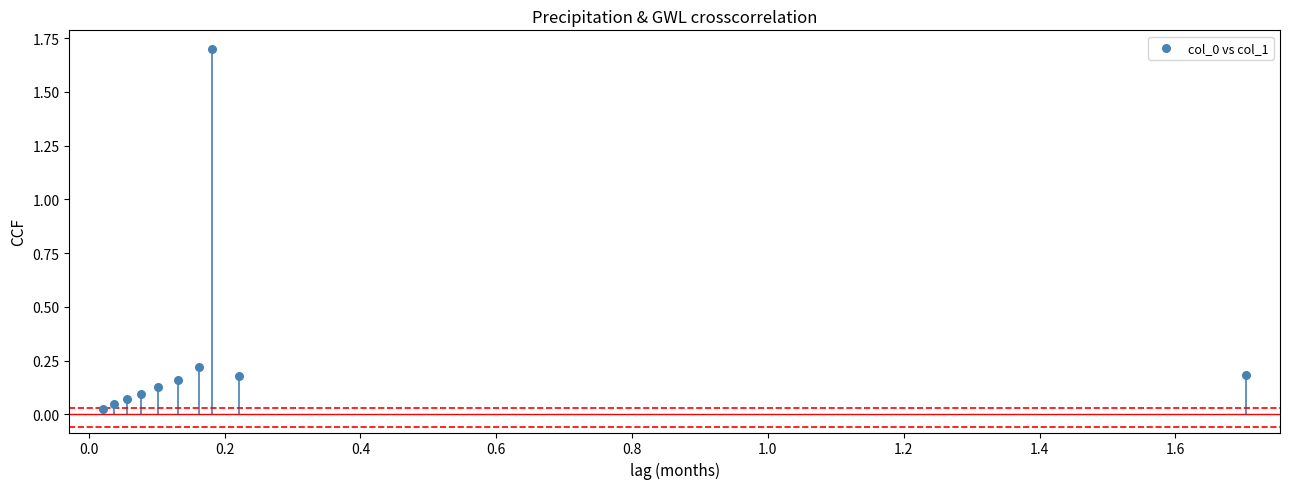

What is the average X value?

0.3